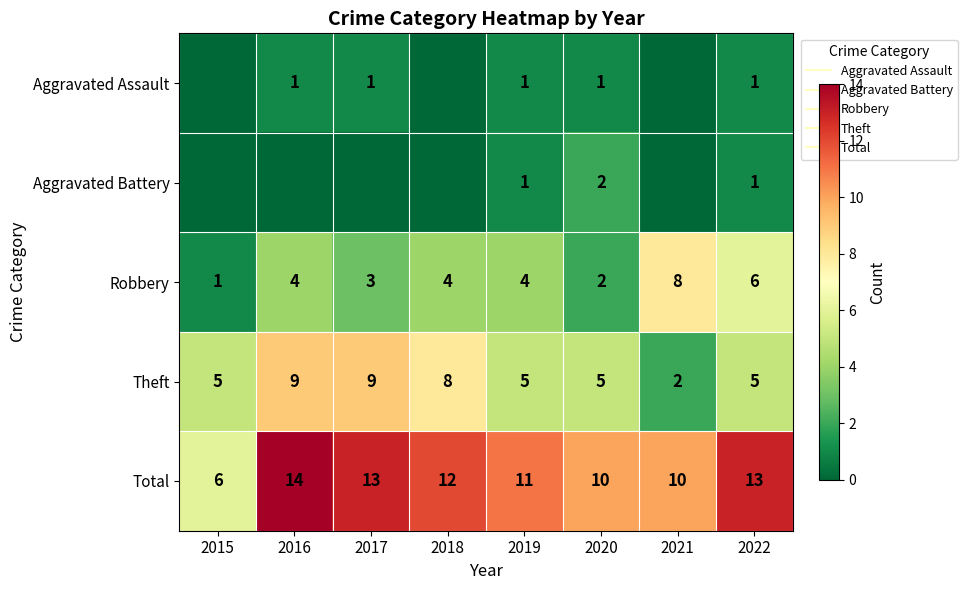

Is it true that Aggravated Battery equals 1 at 2022?

True